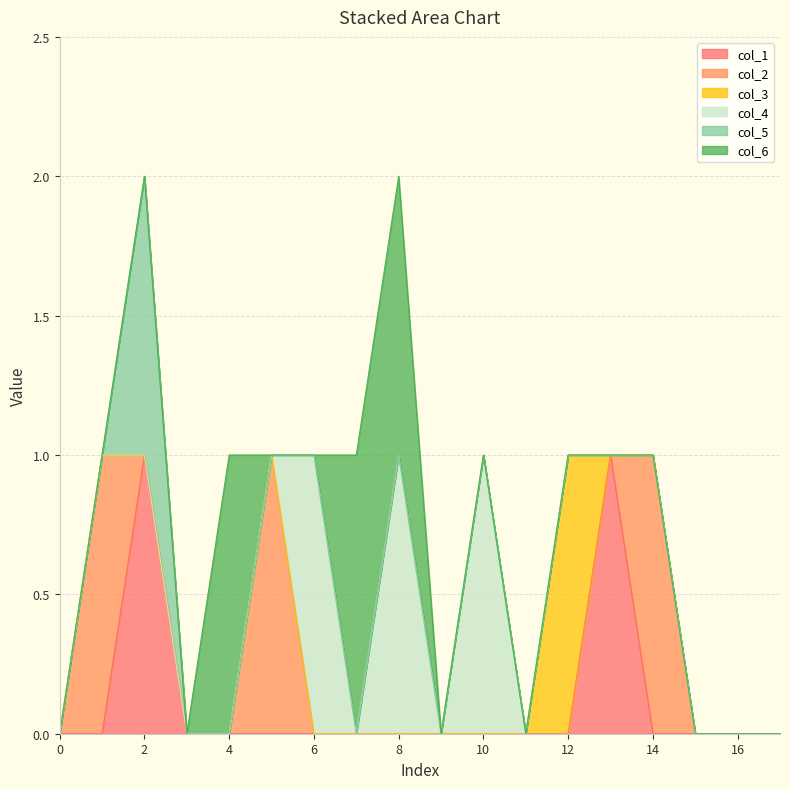

Rank the series at 0 from lowest to highest value.

col_1, col_2, col_3, col_4, col_5, col_6